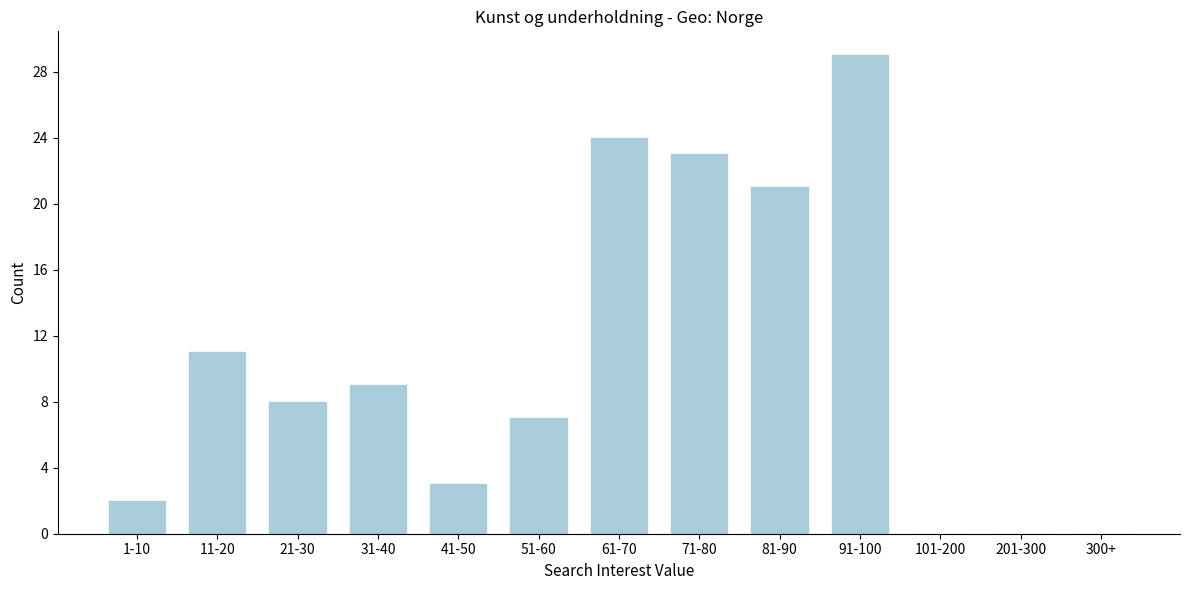

Reading right to left, what are all the values shown in this chart?

300+=0	201-300=0	101-200=0	91-100=29	81-90=21	71-80=23	61-70=24	51-60=7	41-50=3	31-40=9	21-30=8	11-20=11	1-10=2